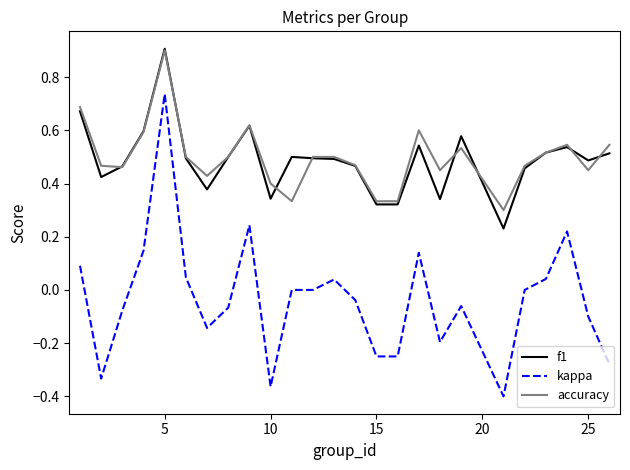

Which series has the widest spread of values?

kappa